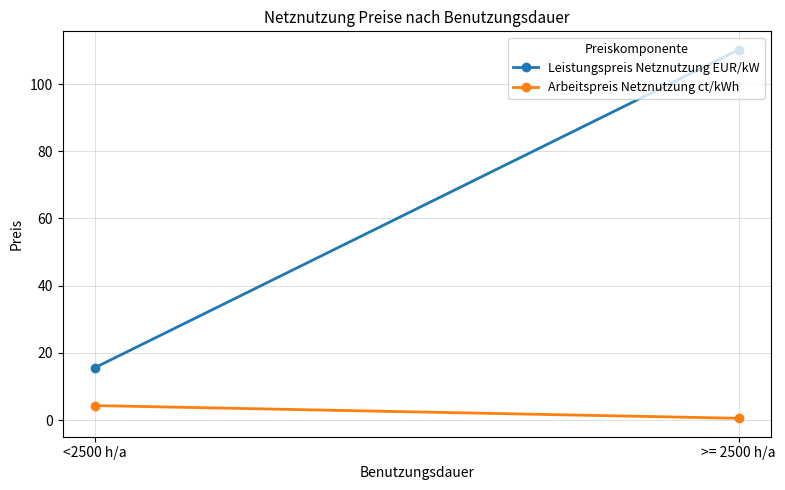

What is the average value of the Arbeitspreis Netznutzung ct/kWh series?

2.4